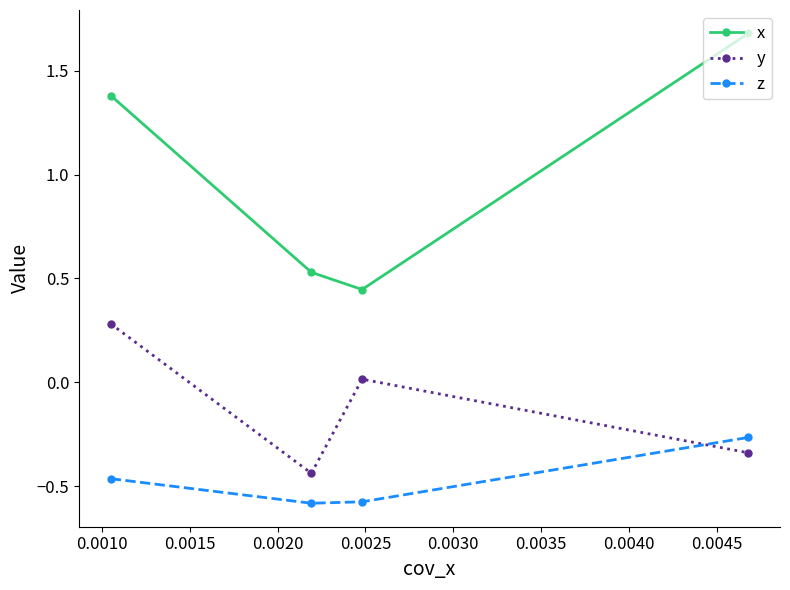

What is the maximum value shown in the chart?

1.7